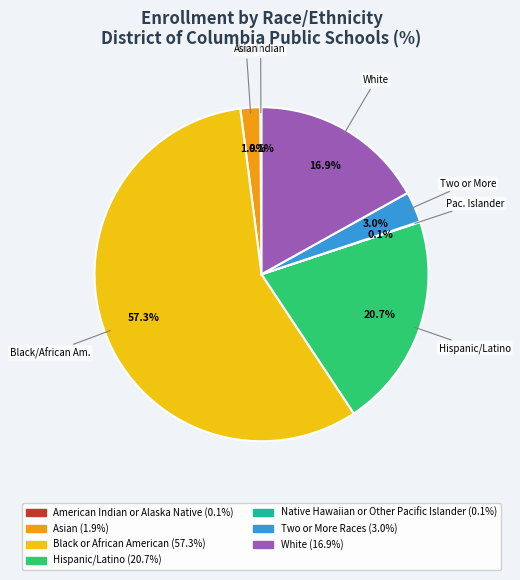

Is there a majority slice in this chart?

Yes